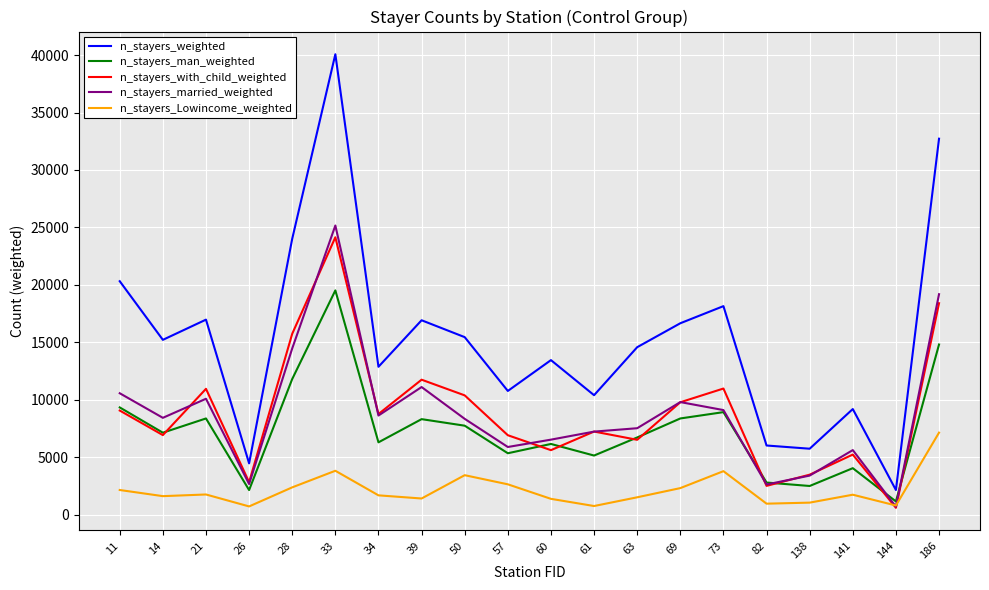

What is the lowest value of the n_stayers_married_weighted series?

680